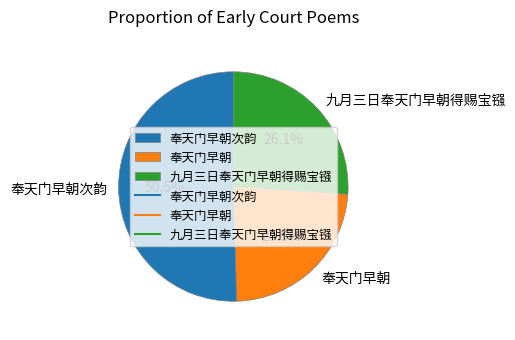

Does 奉天门早朝 account for over 50% of the chart?

No